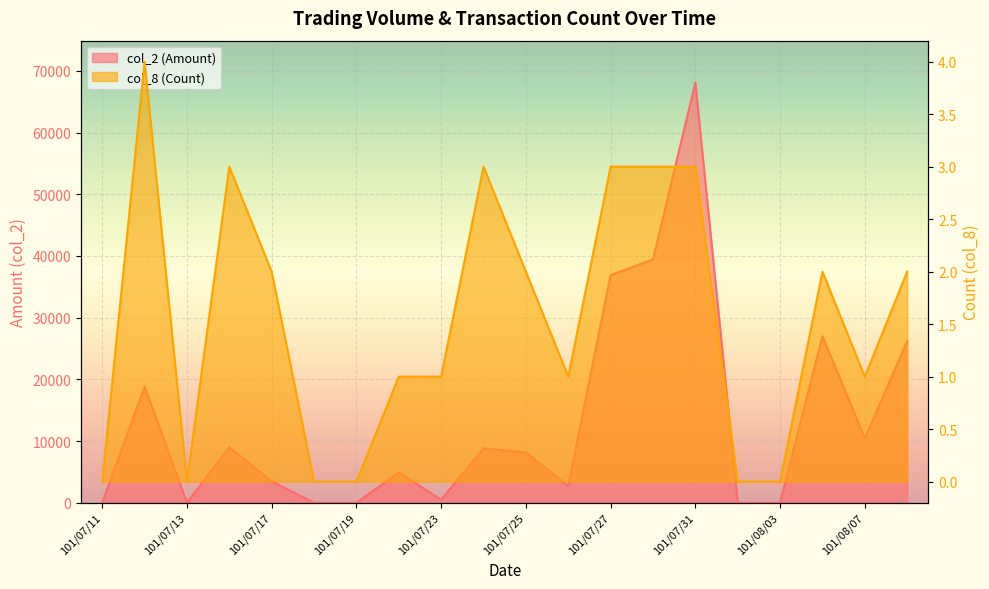

At which label does col_8 (Count) reach its minimum?

101/07/11